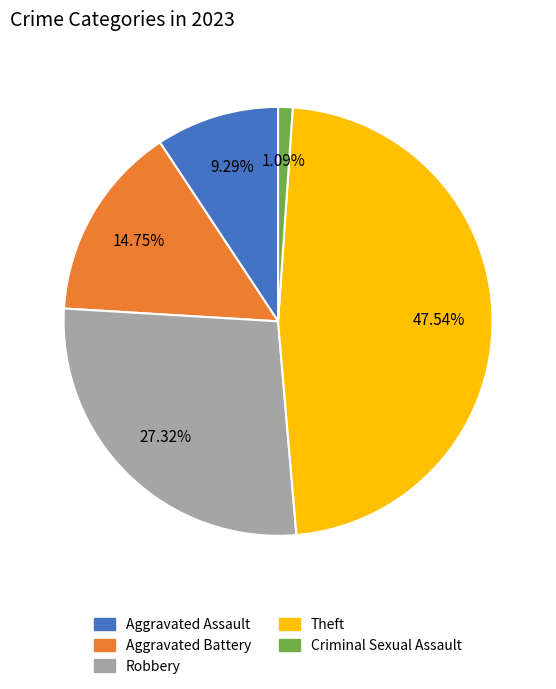

To the nearest percent, what portion does Aggravated Assault represent?

9%